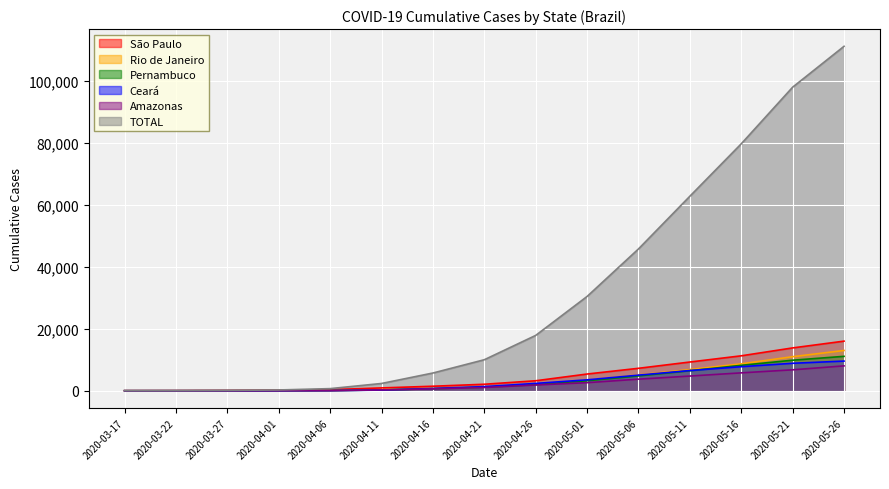

What are all the series names shown in the legend?

São Paulo, Rio de Janeiro, Pernambuco, Ceará, Amazonas, TOTAL